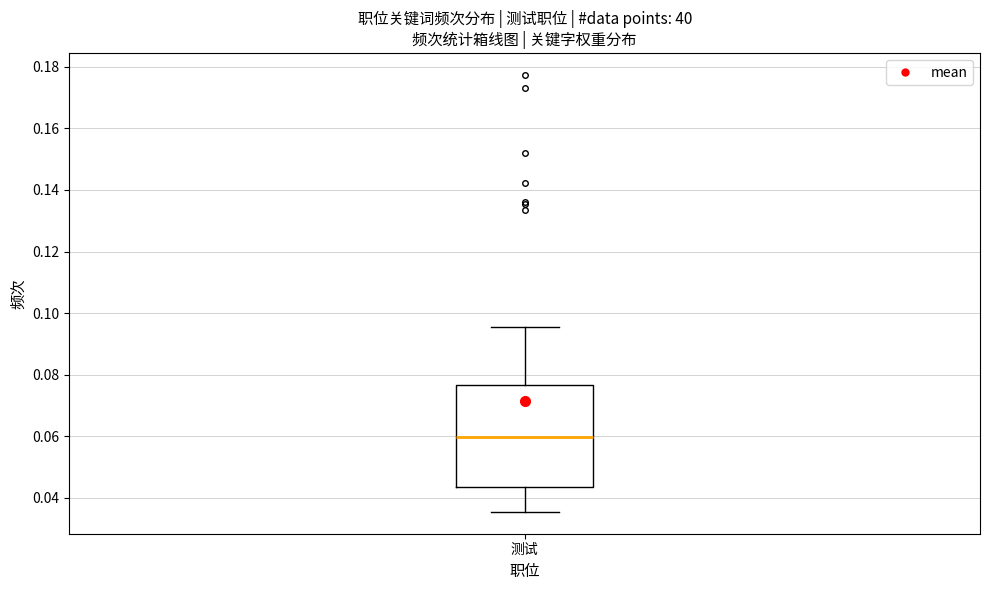

Transcribe this box plot: give where the median line is, the range the box spans, and where the two whiskers end, as read against the y-axis. The values are not printed on the chart, so give them approximately, as read against the axis.

median 0.060, box 0.044 to 0.076, whiskers 0.036 to 0.096